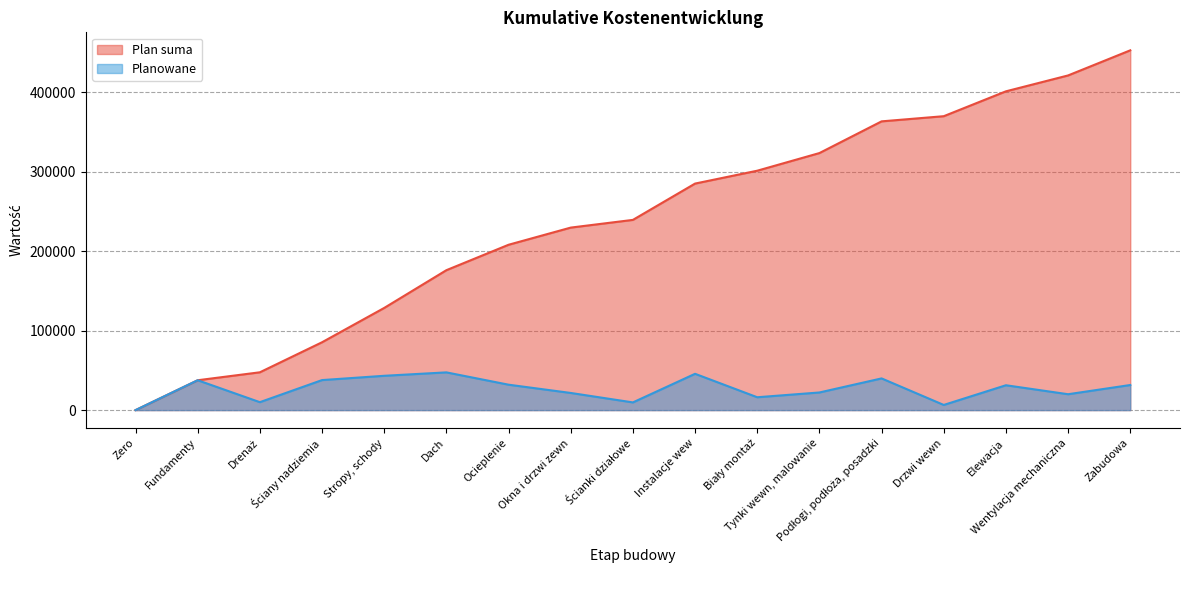

Which has a higher value, Tynki wewn, malowanie or Wentylacja mechaniczna?

Wentylacja mechaniczna